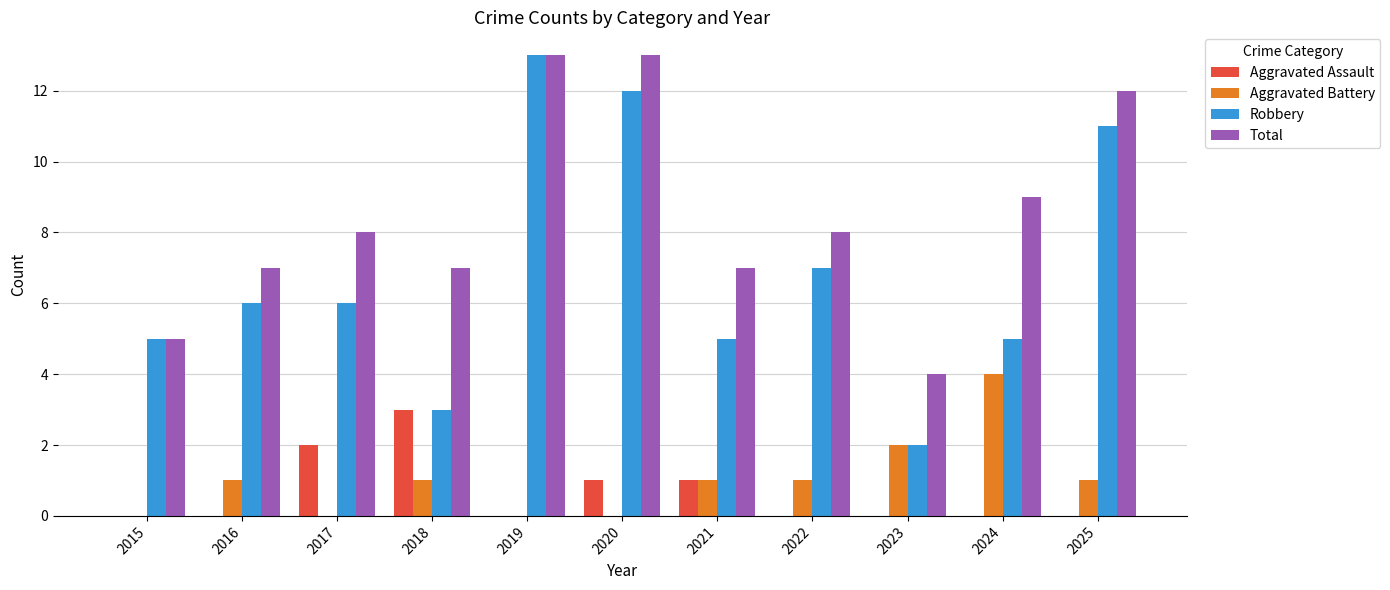

The value of Robbery at 2020 is 12. True or false?

True